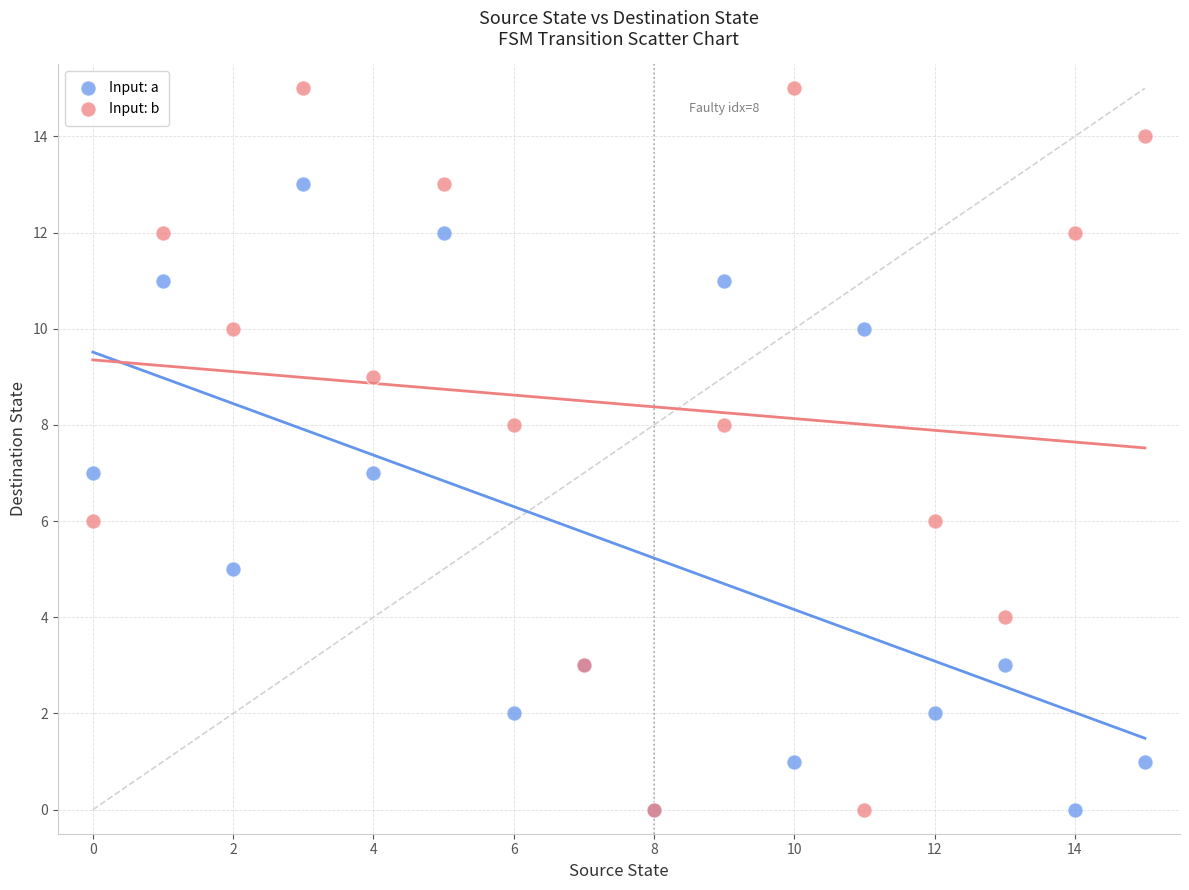

Which series reaches the maximum Y coordinate?

Input: b